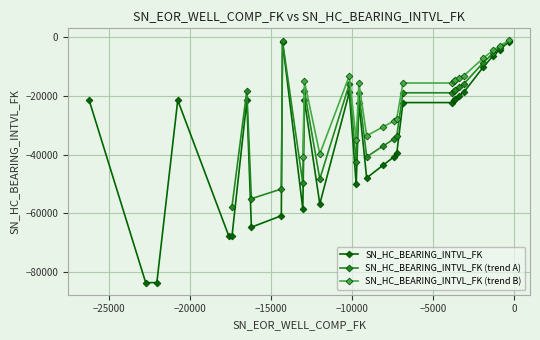

How many data points in SN_HC_BEARING_INTVL_FK are less than -22257?

15